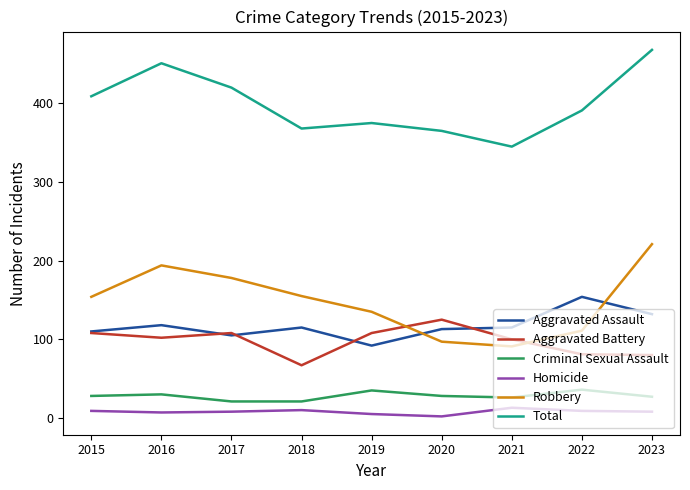

What is the lowest value of the Aggravated Assault series?

92